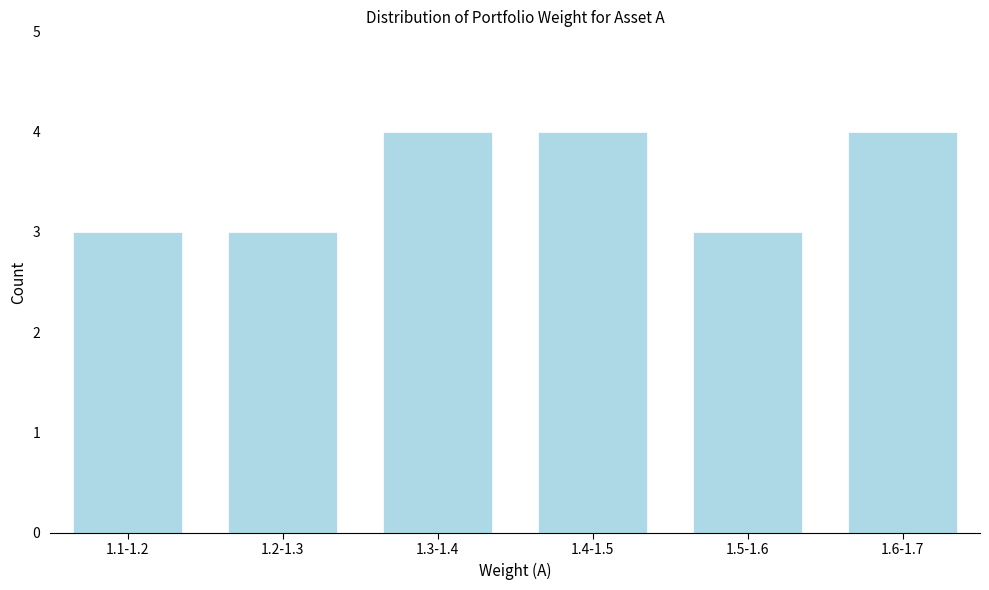

Reading right to left, what are all the values shown in this chart?

4	3	4	4	3	3